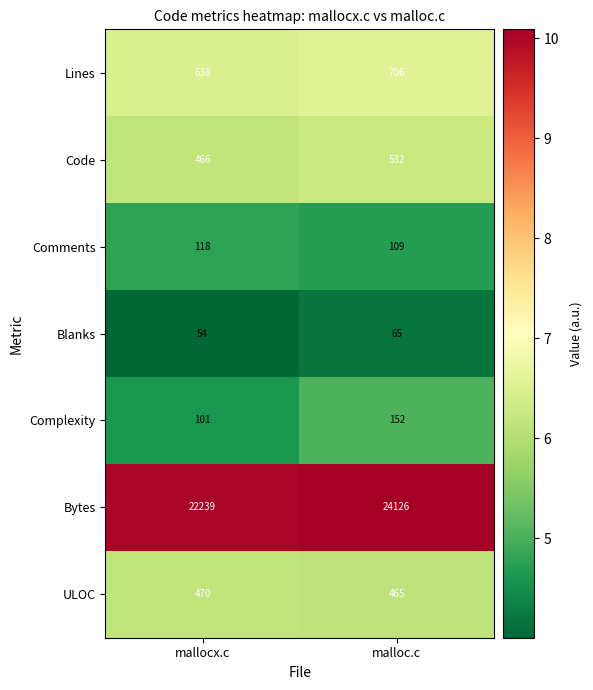

Reading left to right, extract all data points from this chart.

Lines: mallocx.c=638	malloc.c=706
Code: mallocx.c=466	malloc.c=532
Comments: mallocx.c=118	malloc.c=109
Blanks: mallocx.c=54	malloc.c=65
Complexity: mallocx.c=101	malloc.c=152
Bytes: mallocx.c=22239	malloc.c=24126
ULOC: mallocx.c=470	malloc.c=465